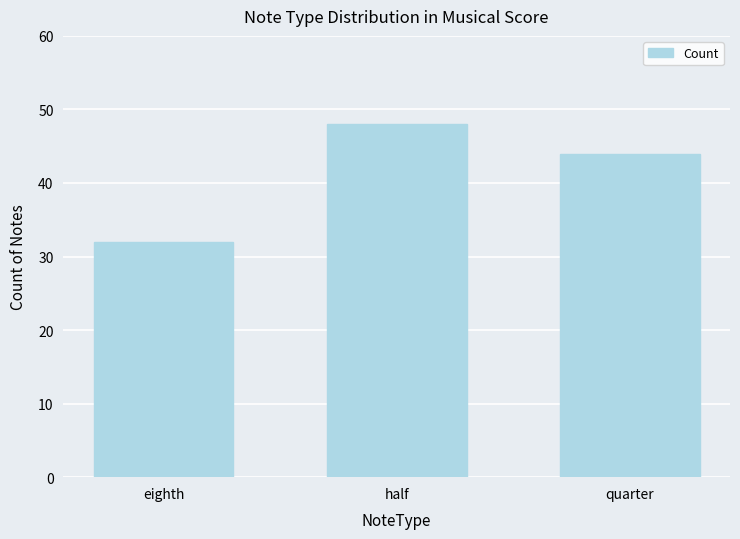

List the labels in order of value, largest first.

half, quarter, eighth